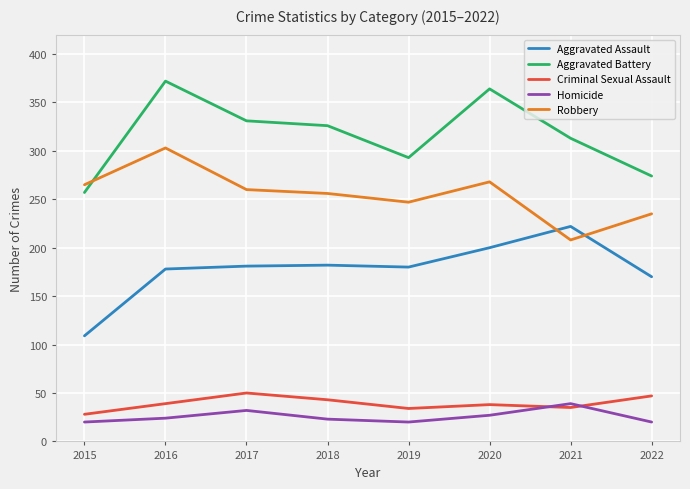

At which category is the sum across all series the highest?

2016